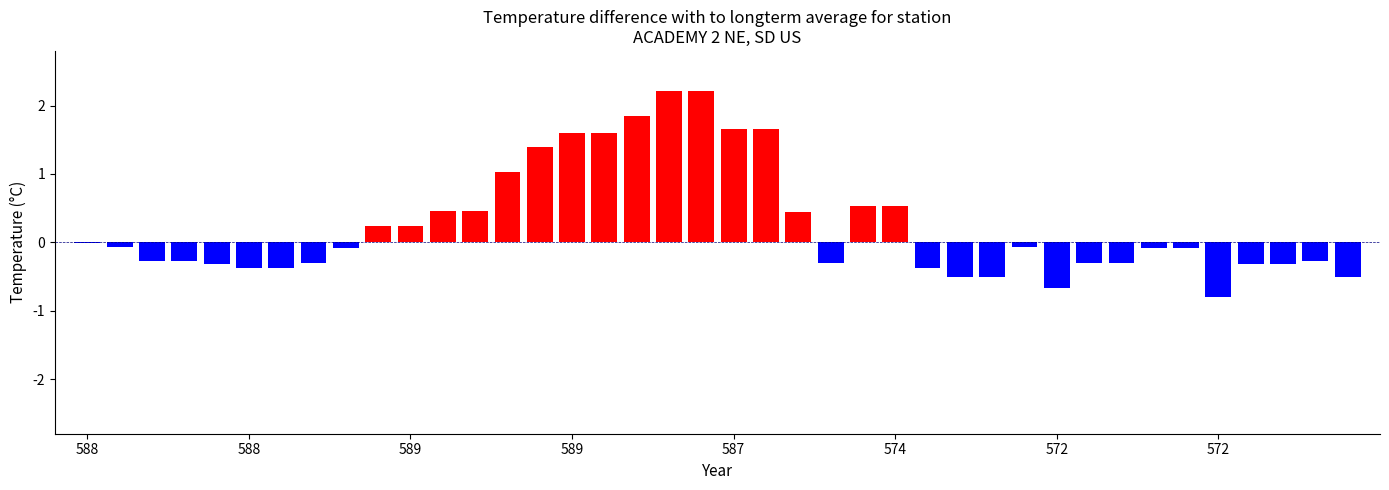

What is the maximum value shown in the chart?

2.2